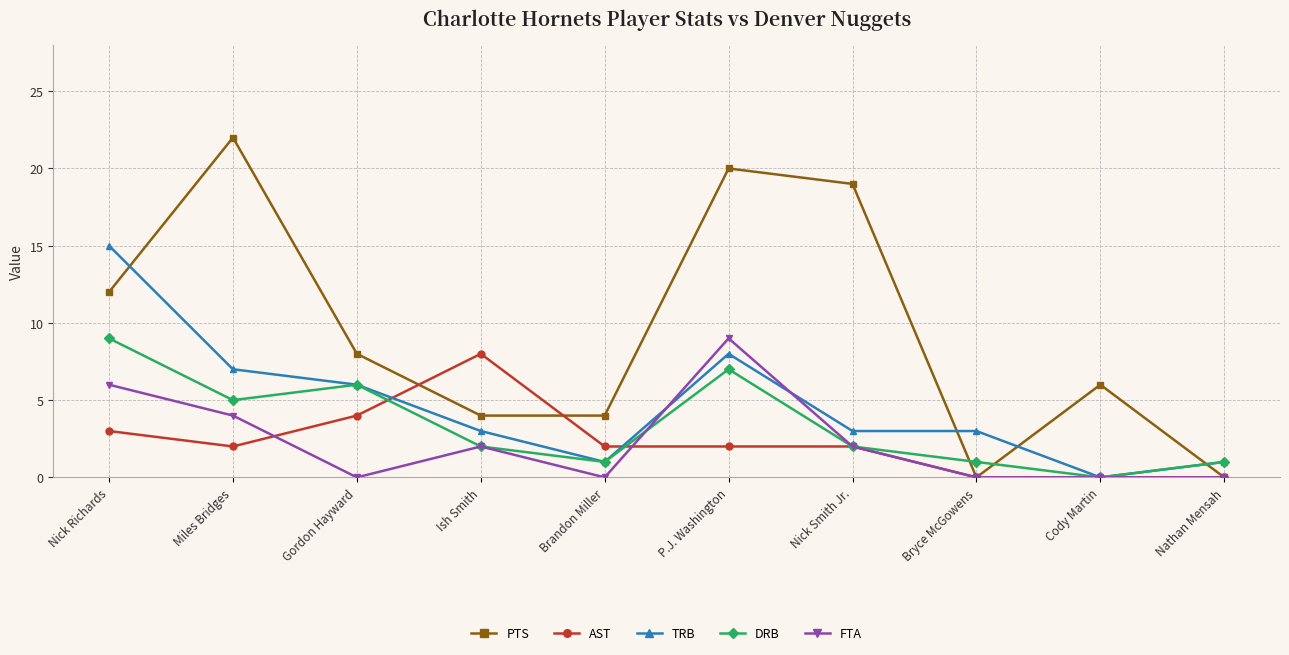

Which series changed the most between P.J. Washington and Bryce McGowens?

PTS